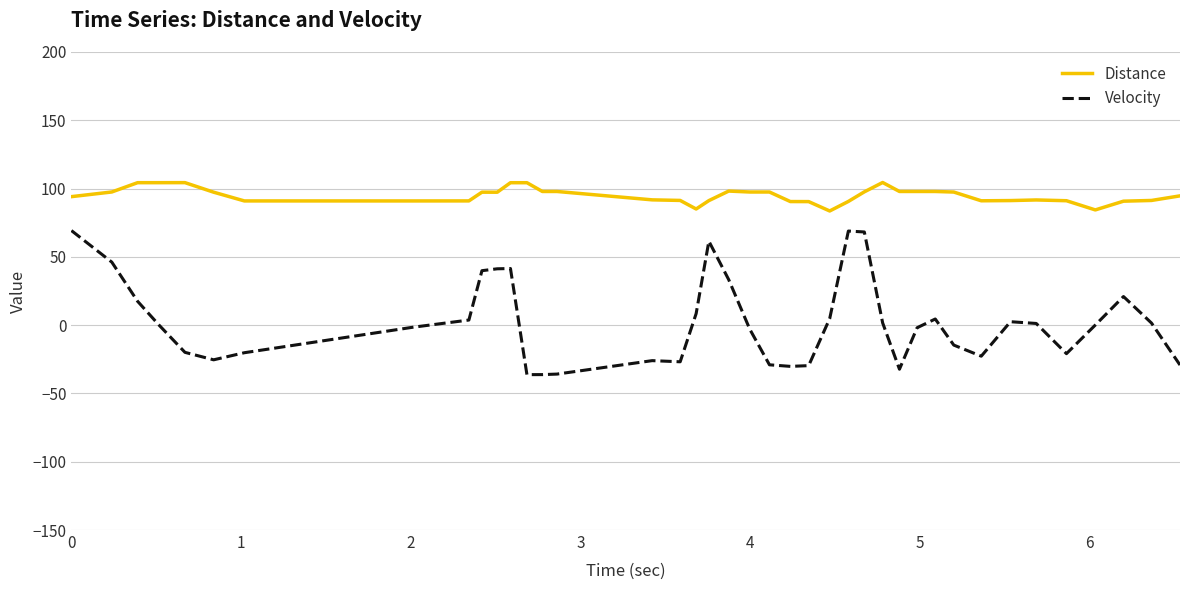

What is the highest value of the Velocity series?

69.3